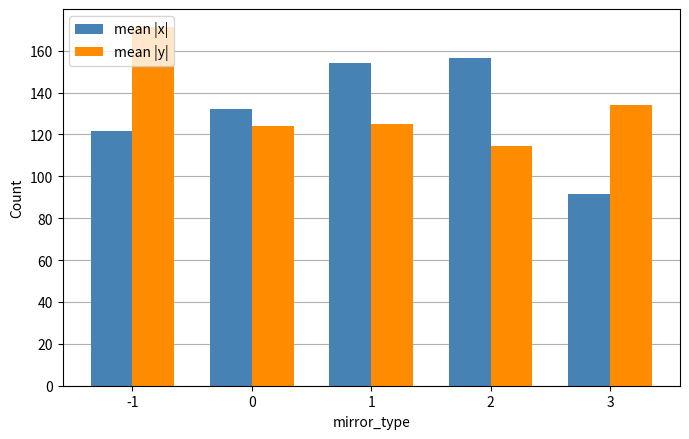

At which category is the sum across all series the highest?

-1